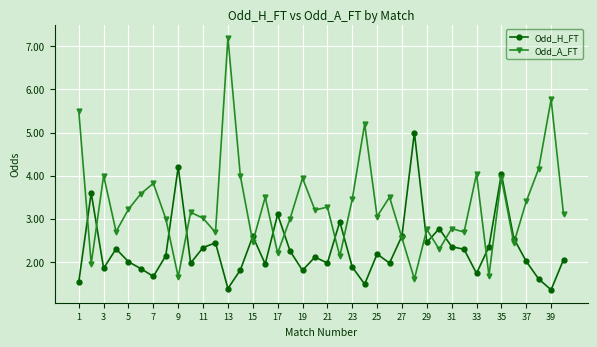

What is the smallest value displayed?

1.4